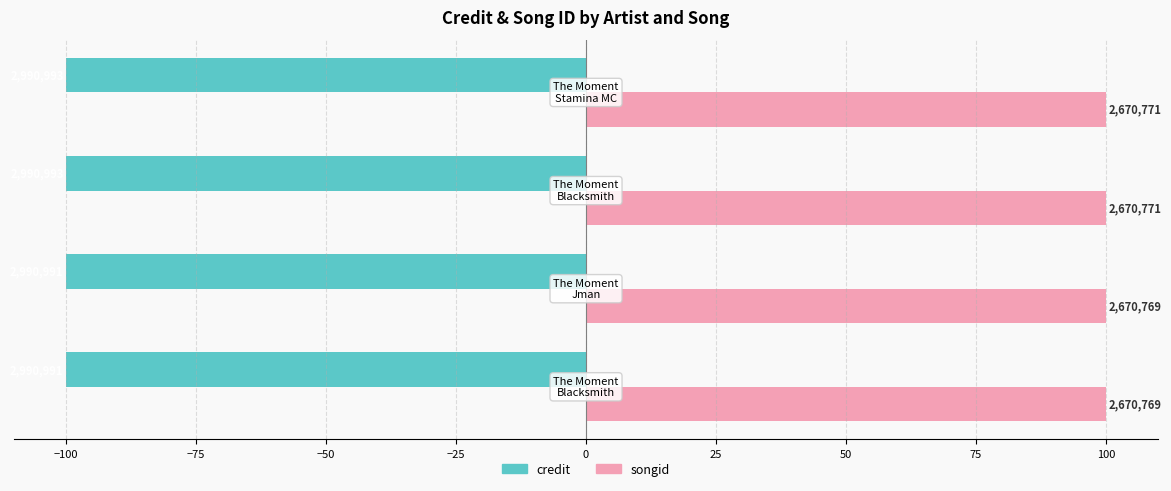

Which series has the largest range (max minus min)?

songid